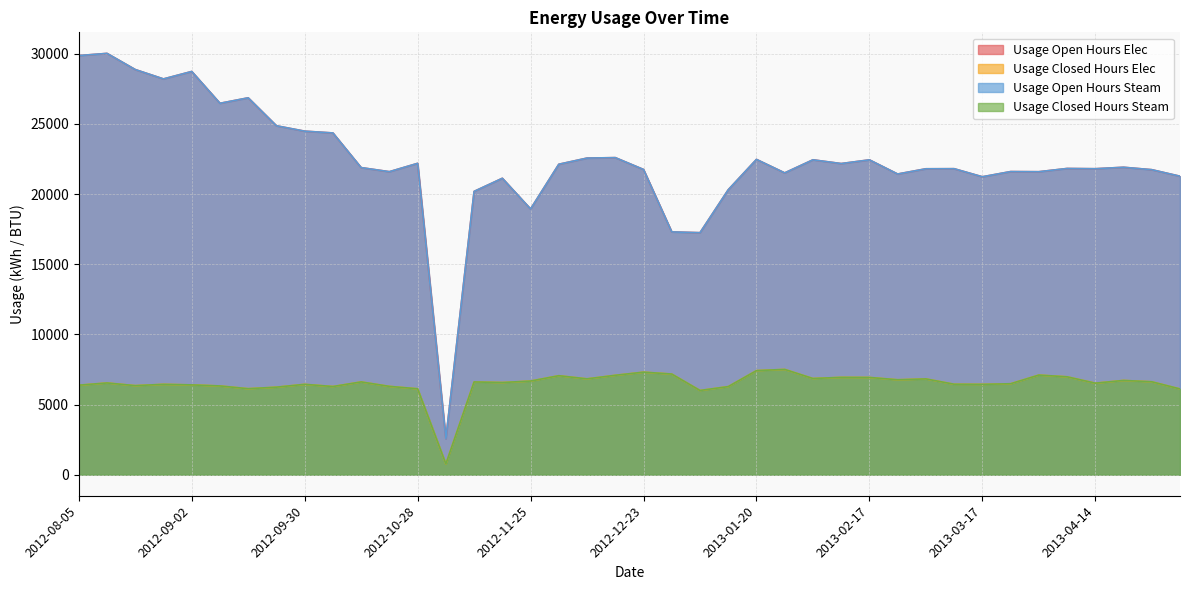

At how many categories does at least one series exceed 10509?

39